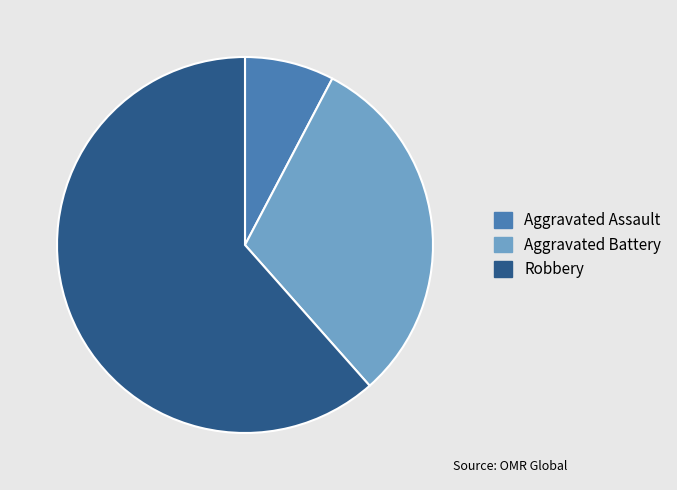

Between Aggravated Battery and Aggravated Assault, which is larger?

Aggravated Battery